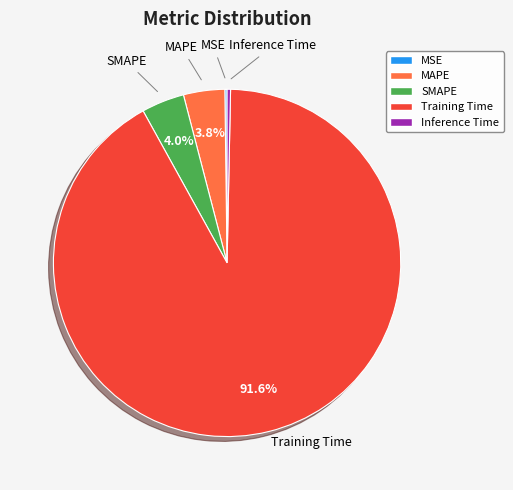

To the nearest percent, what is the difference between the largest and smallest slice percentages?

91%